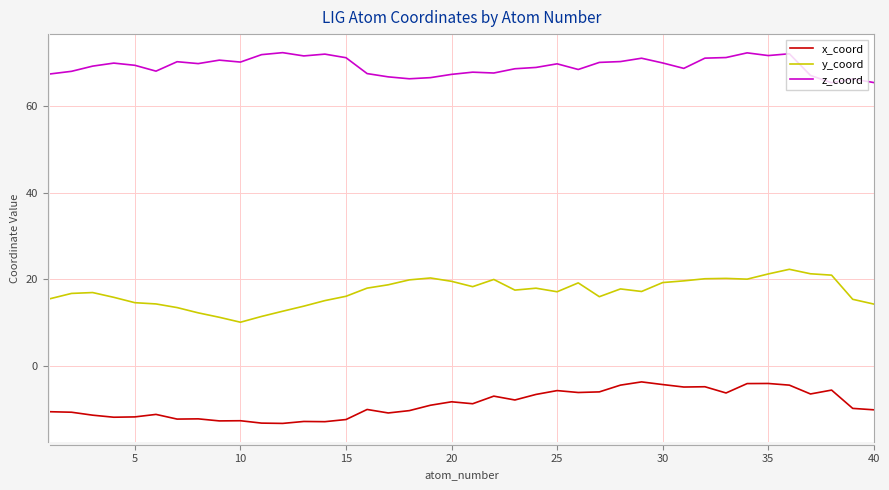

True or false: x_coord and y_coord cross at least once.

False